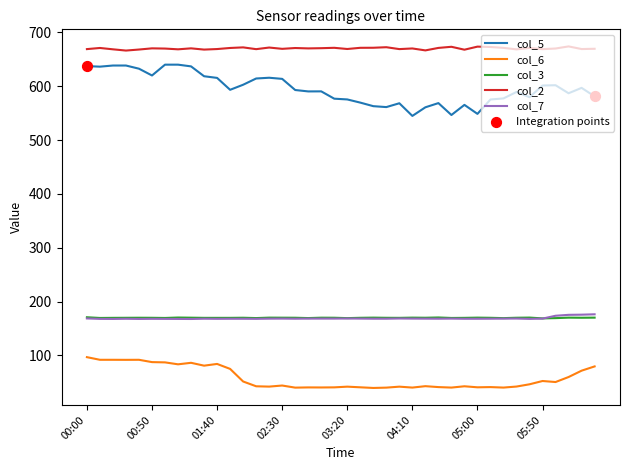

Which series has the largest total across all categories?

col_2